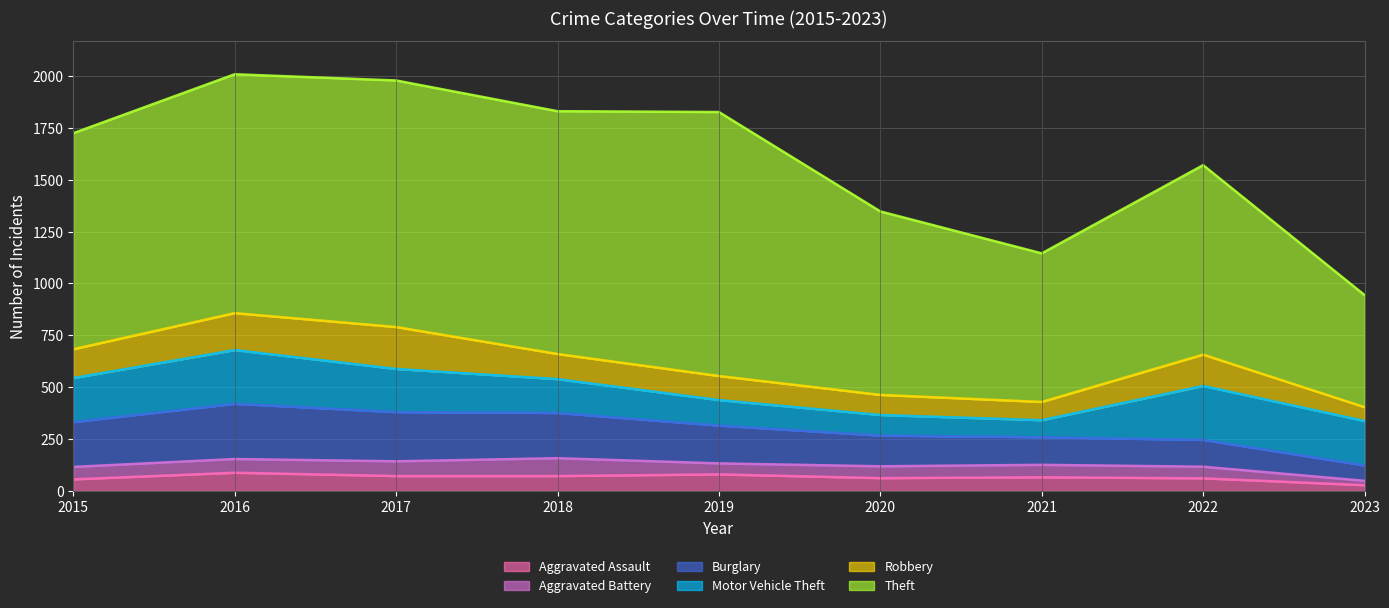

What value does the Burglary series have at 2023, to the nearest 10?

70